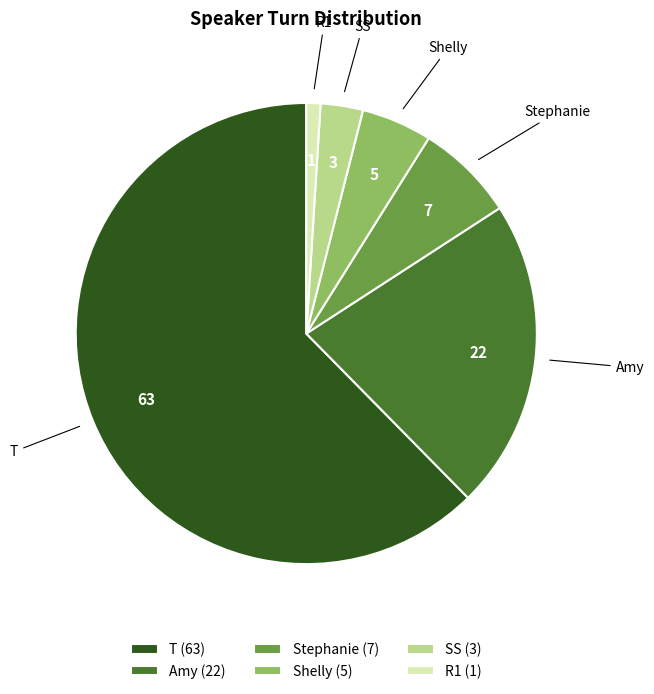

Between R1 and T, which is larger?

T